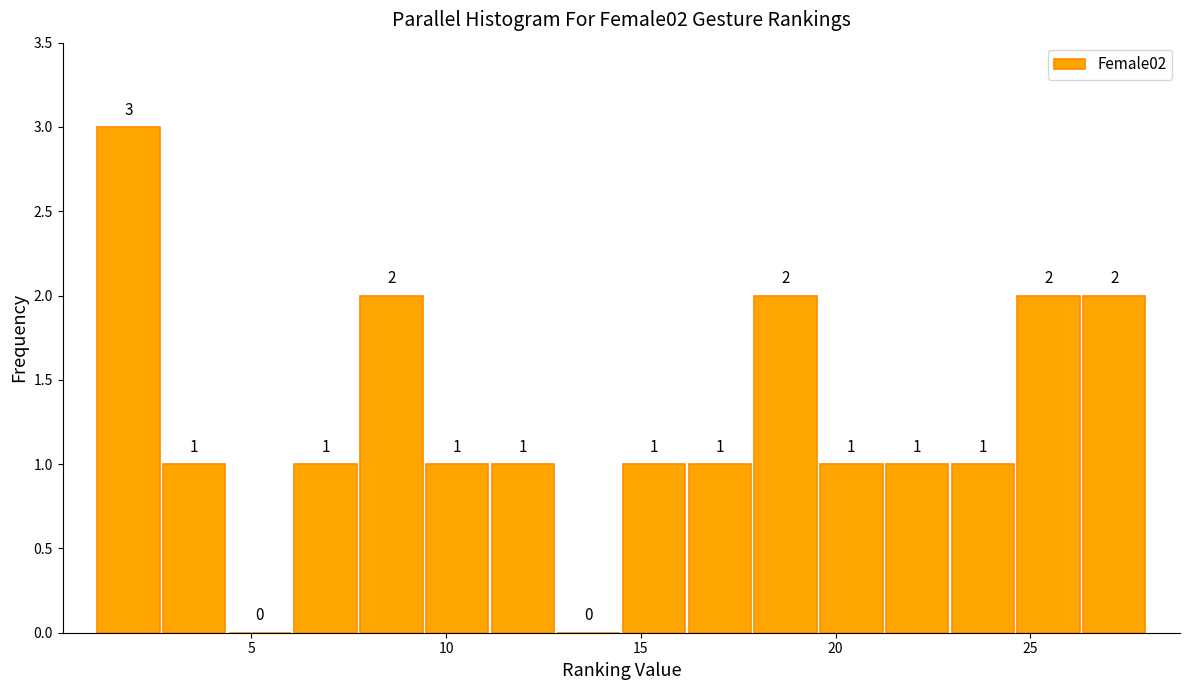

Around what value on the x-axis is the tallest bar? Give the approximate position of its centre, as read against the axis.

2.0